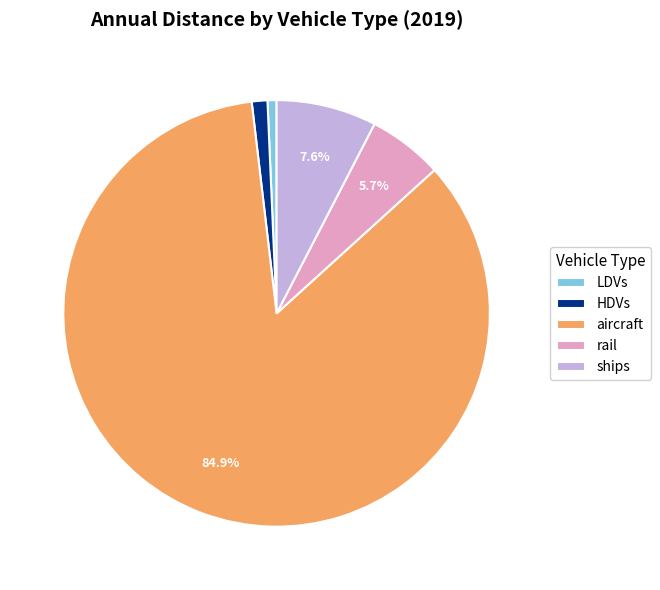

The aircraft slice represents 85% of the pie. True or false?

True